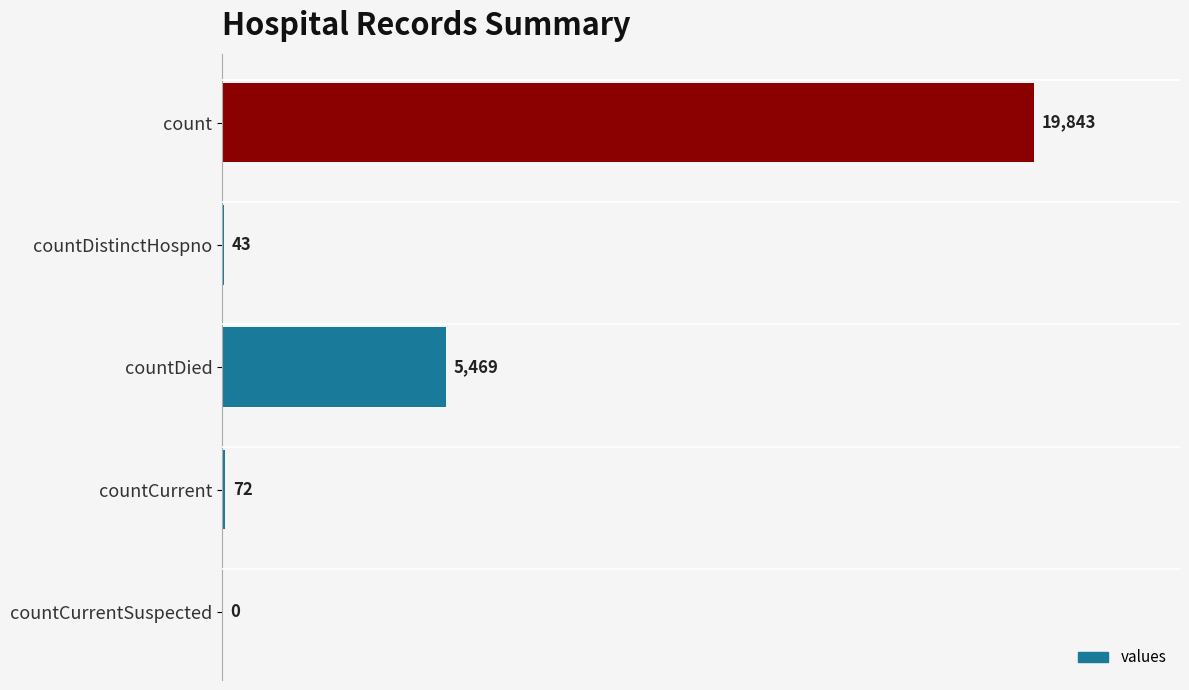

The chart shows a value of 9044 at count. True or false?

False